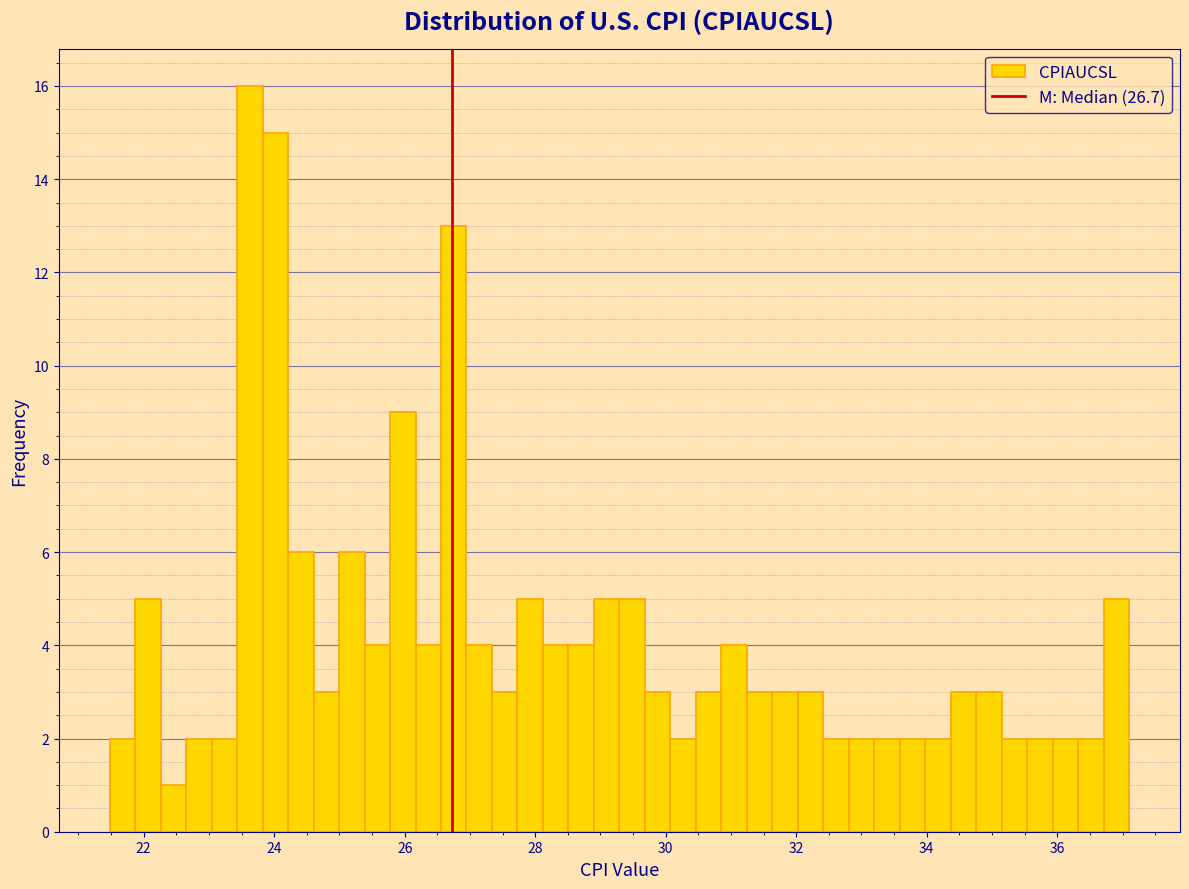

Read against the x-axis, roughly where is the centre of the tallest bar?

23.6